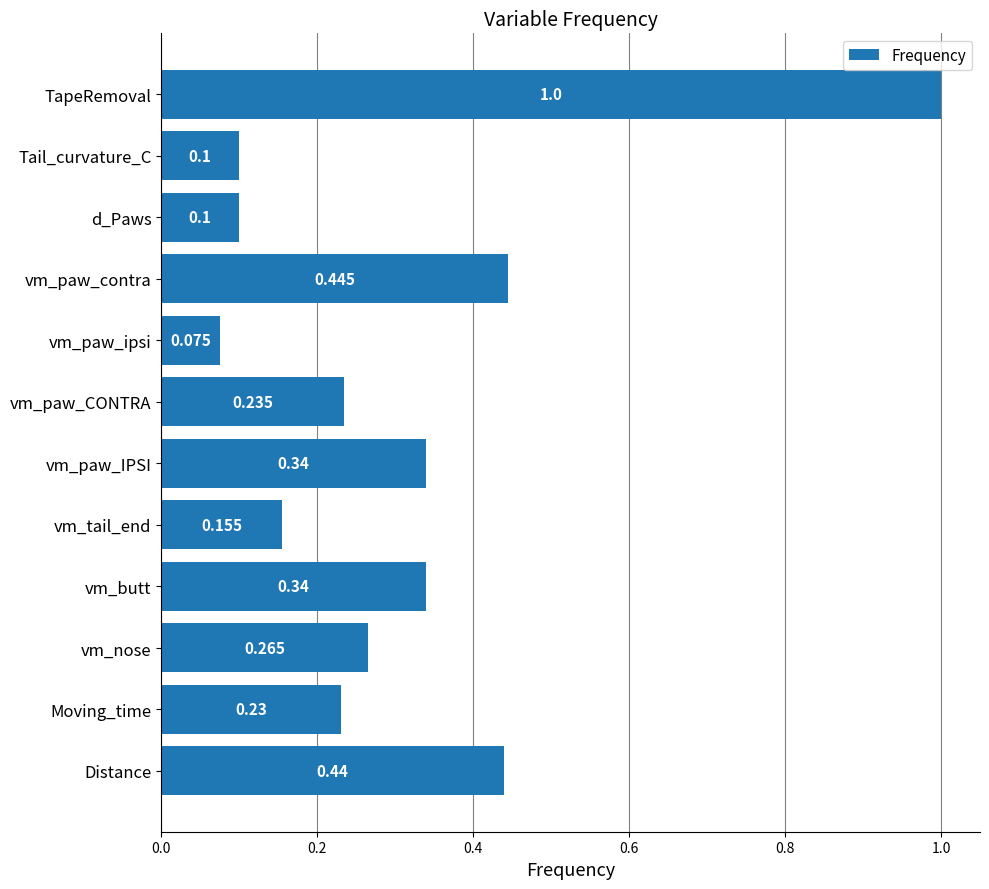

Which label corresponds to the largest value in the chart?

TapeRemoval